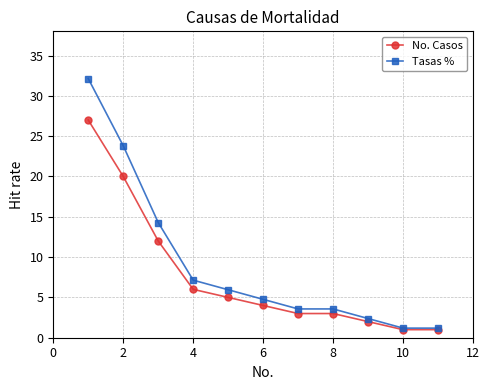

Is this an area chart (filled region under the line)?

No